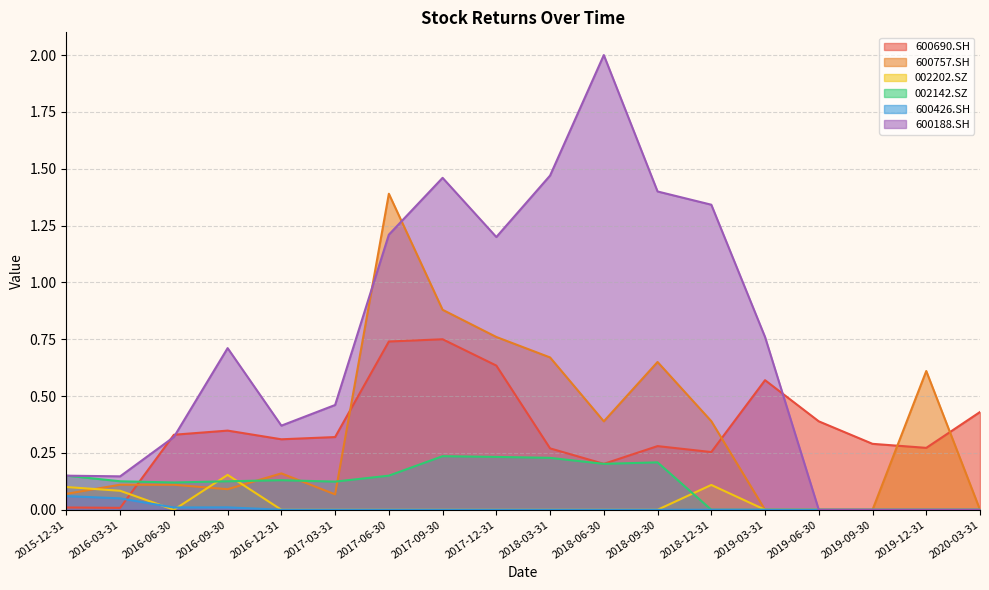

What are all the series names shown in the legend?

600690.SH, 600757.SH, 002202.SZ, 002142.SZ, 600426.SH, 600188.SH